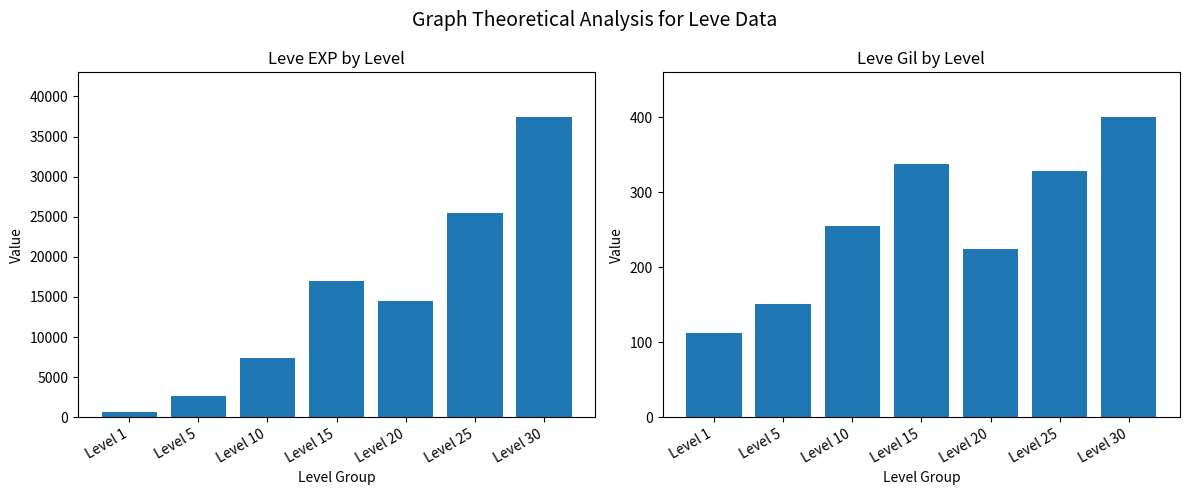

How many distinct data groups are displayed?

2